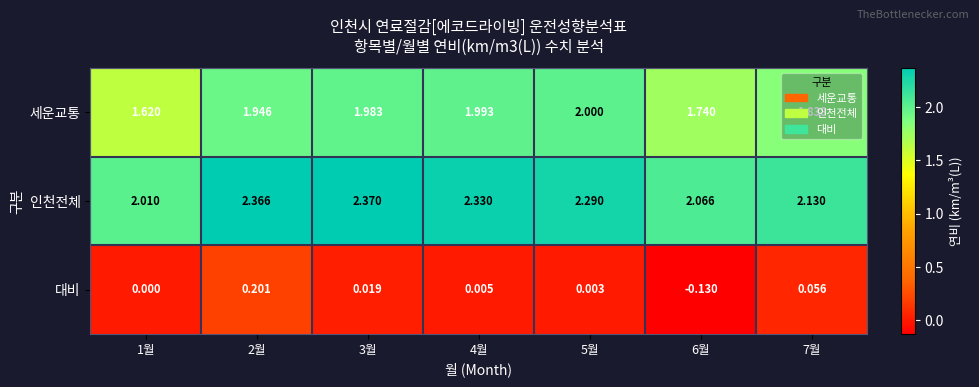

Rank the series by their maximum value, from highest to lowest.

인천전체, 세운교통, 대비